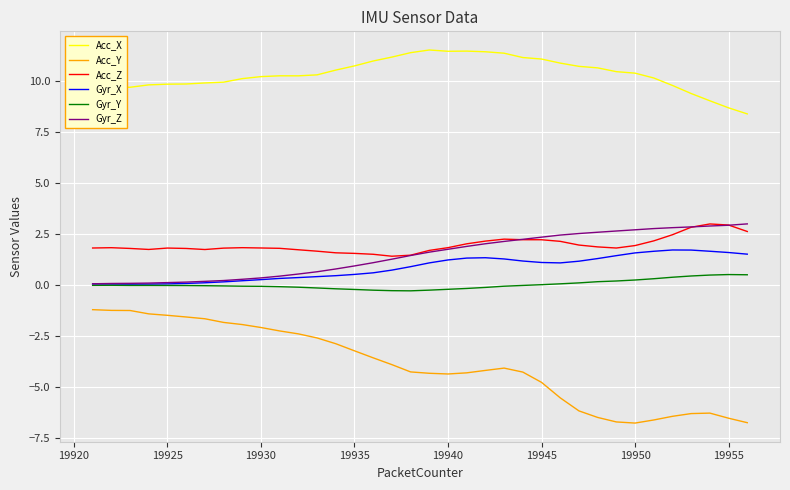

What is the lowest value of the Acc_Y series?

-6.8